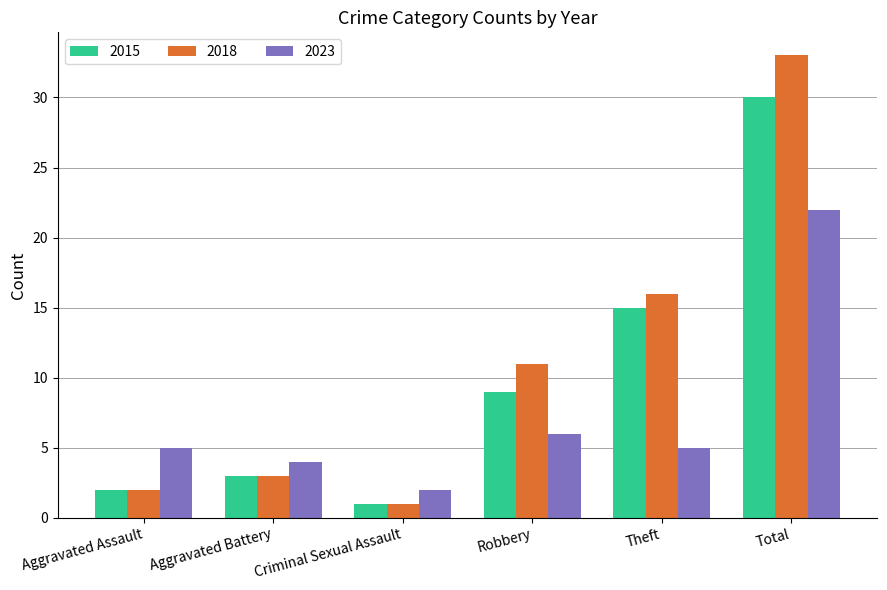

Reading left to right, what are all the values shown in this chart?

2015: 2	3	1	9	15	30
2018: 2	3	1	11	16	33
2023: 5	4	2	6	5	22